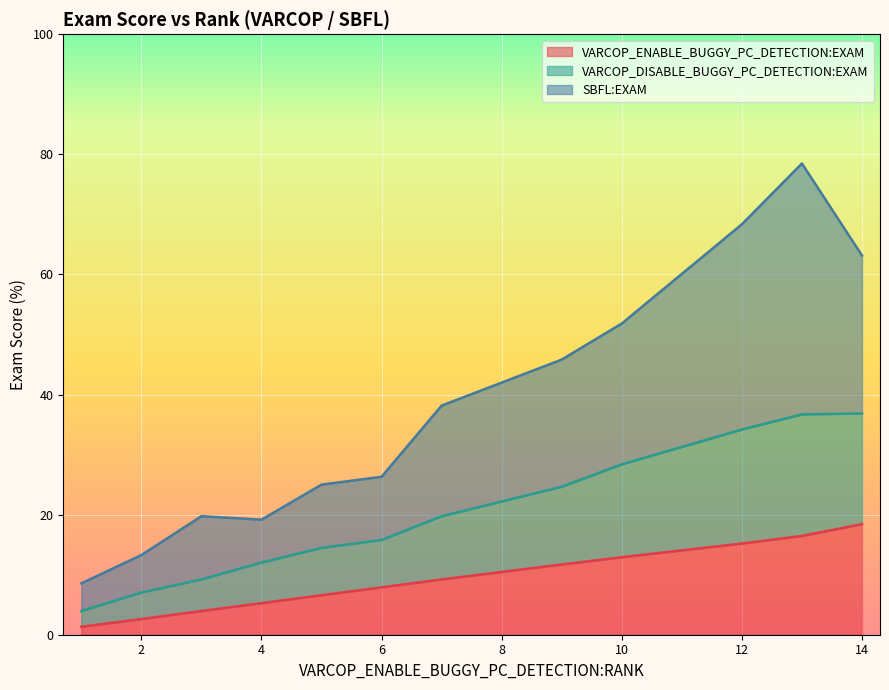

What is the highest value of the VARCOP_ENABLE_BUGGY_PC_DETECTION:EXAM series?

18.4